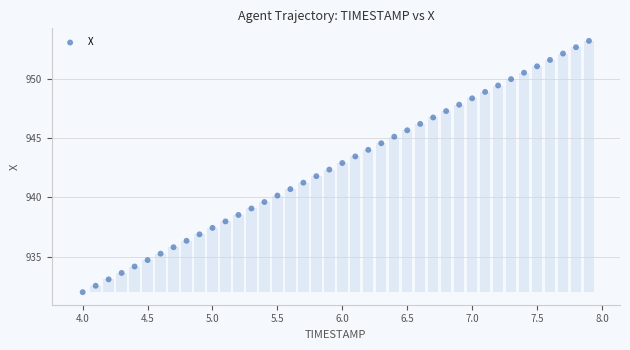

What is the range of X values (max minus min)?

3.9